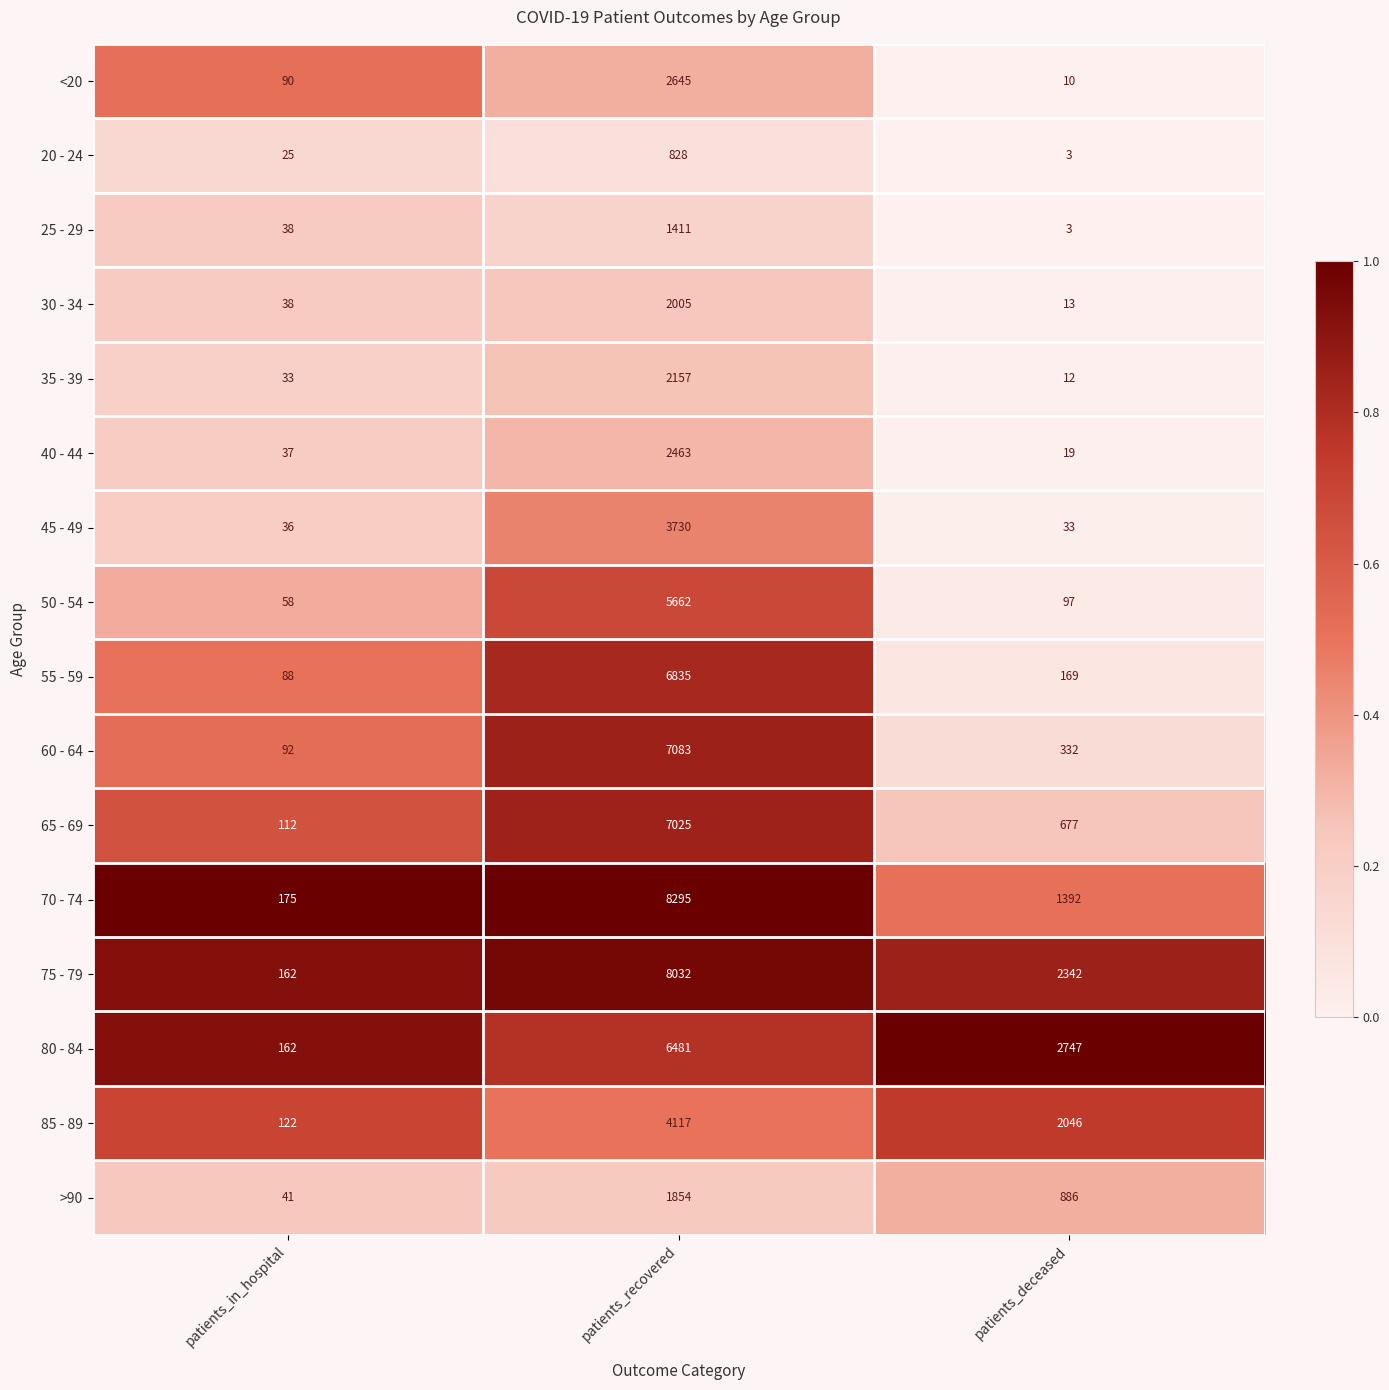

How many data points does each series have?

3